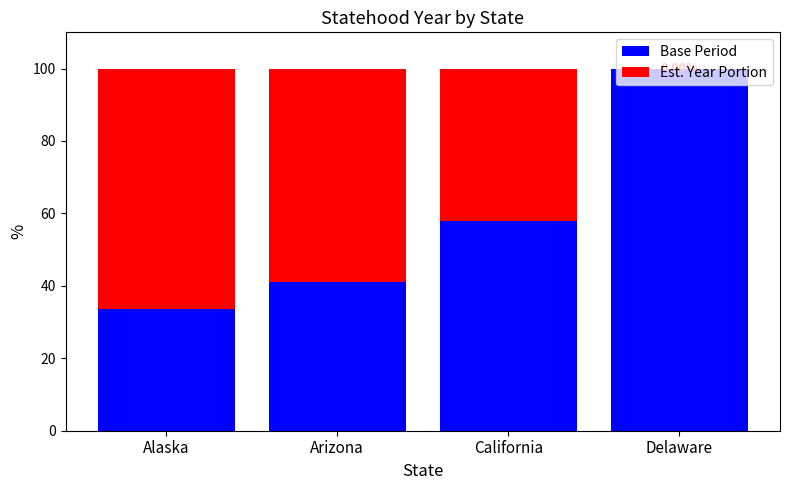

Which category has the highest value in the Base Period series?

Delaware